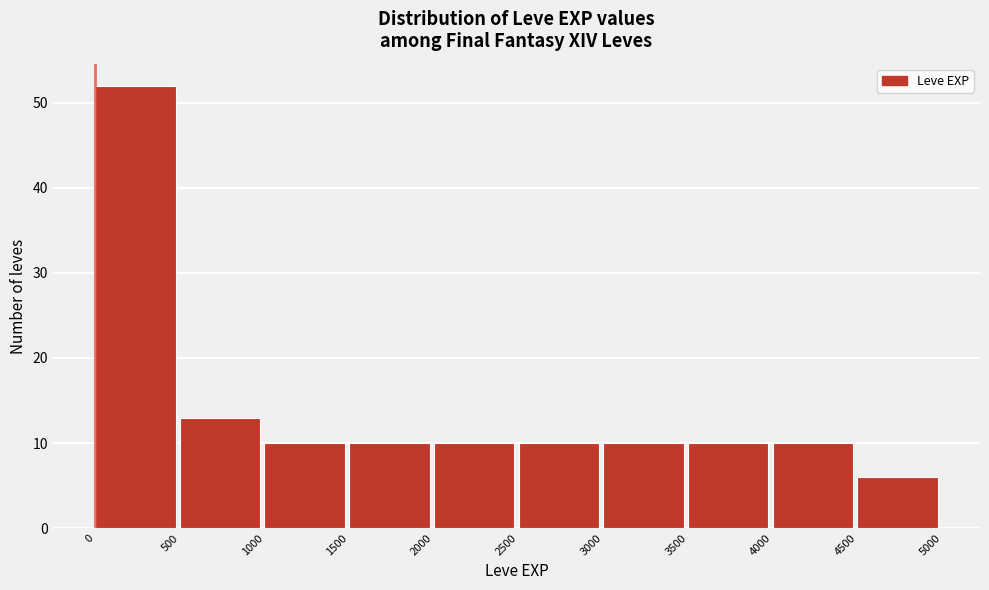

Reading left to right, transcribe this chart: for each bar, give the range it covers on the x-axis and its height. The values are not printed on the chart, so give them approximately, as read against the axis.

0 to 500: 52
500 to 1000: 13
1000 to 1500: 10
1500 to 2000: 10
2000 to 2500: 10
2500 to 3000: 10
3000 to 3500: 10
3500 to 4000: 10
4000 to 4500: 10
4500 to 5000: 6